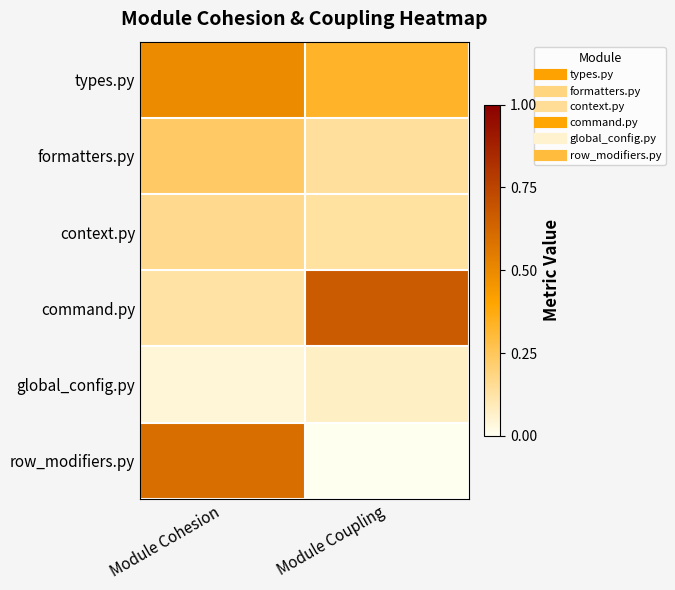

Reading left to right, extract all data points from this chart.

types.py: Module Cohesion=0.5	Module Coupling=0.3
formatters.py: Module Cohesion=0.2	Module Coupling=0.1
context.py: Module Cohesion=0.2	Module Coupling=0.1
command.py: Module Cohesion=0.1	Module Coupling=0.7
global_config.py: Module Cohesion=0.0	Module Coupling=0.1
row_modifiers.py: Module Cohesion=0.6	Module Coupling=0.0